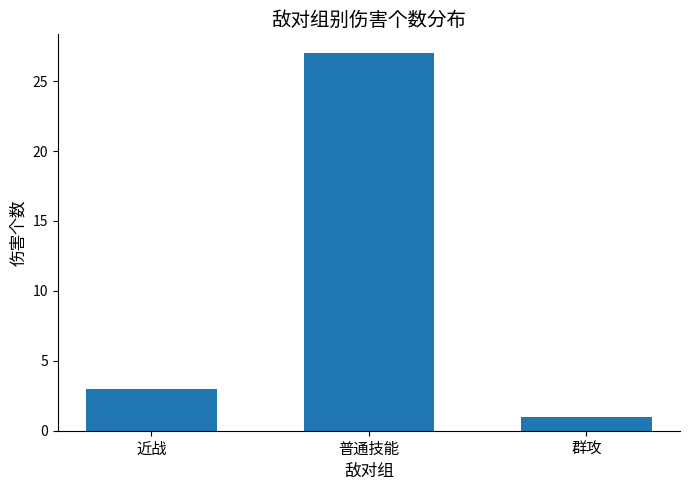

Where is the data nearest to the value 14?

近战